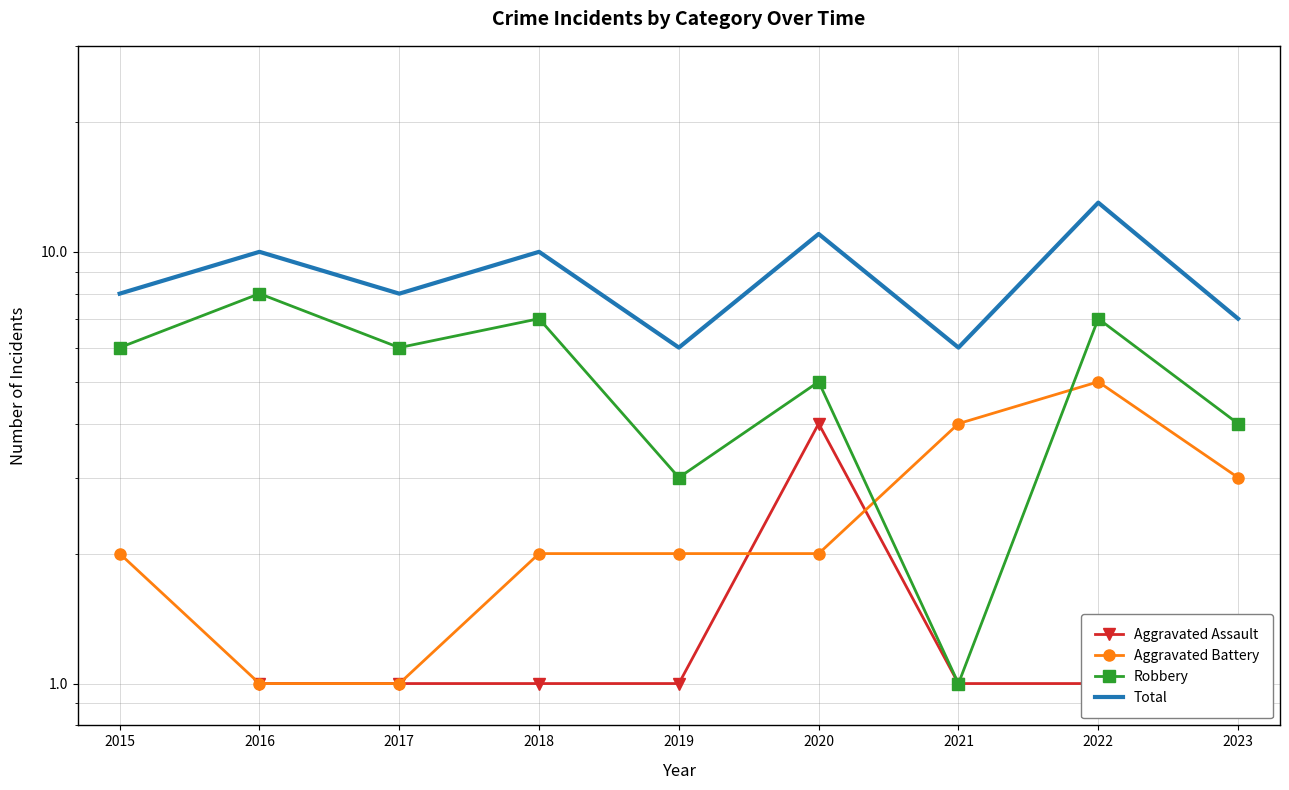

Does the chart have visible grid lines?

Yes